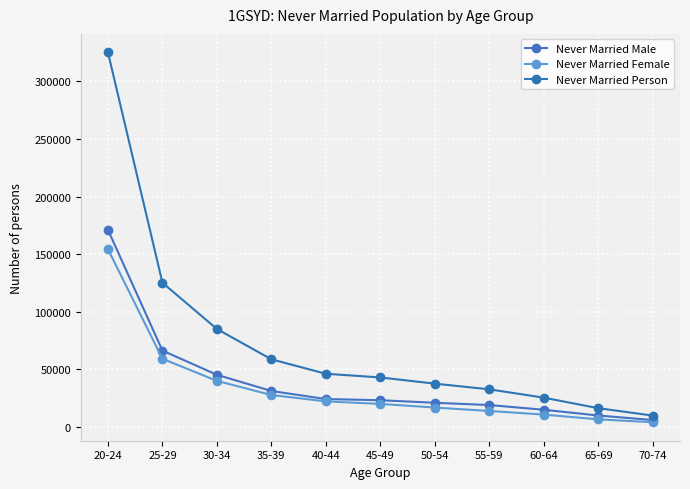

Rank the categories by Never Married Person value from highest to lowest.

20-24, 25-29, 30-34, 35-39, 40-44, 45-49, 50-54, 55-59, 60-64, 65-69, 70-74